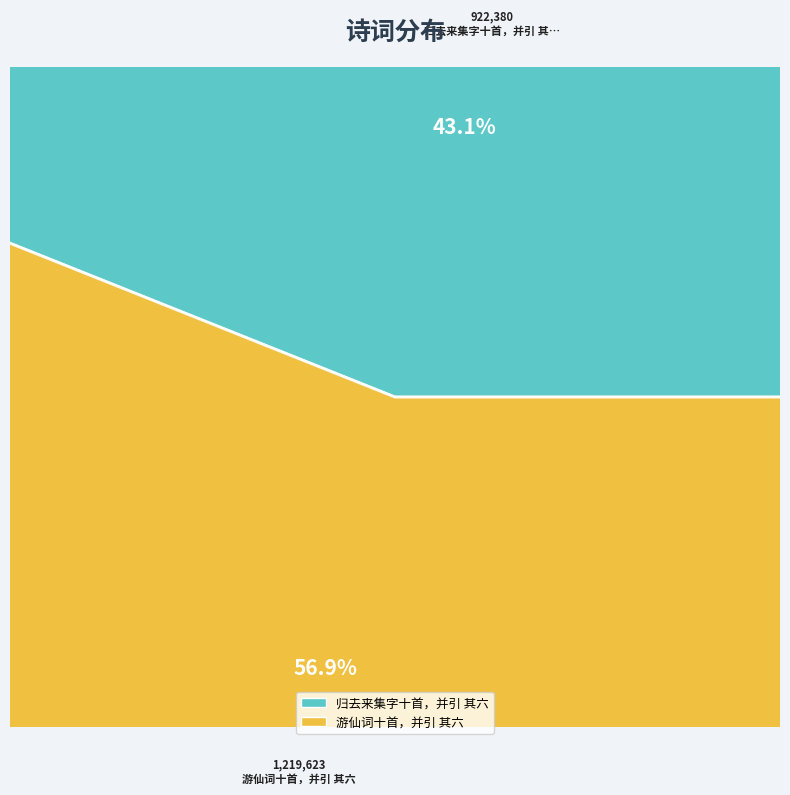

Combined, do 游仙词十首，并引 其六 and 归去来集字十首，并引 其六 account for over 50%?

Yes